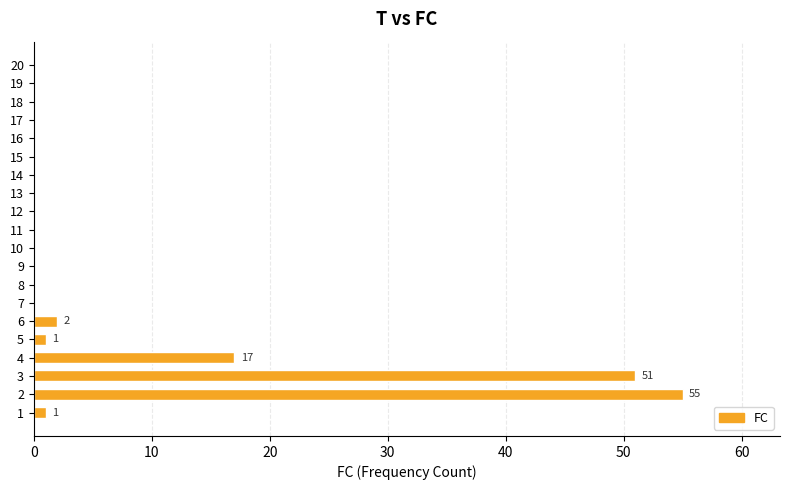

What is the greatest value displayed?

55